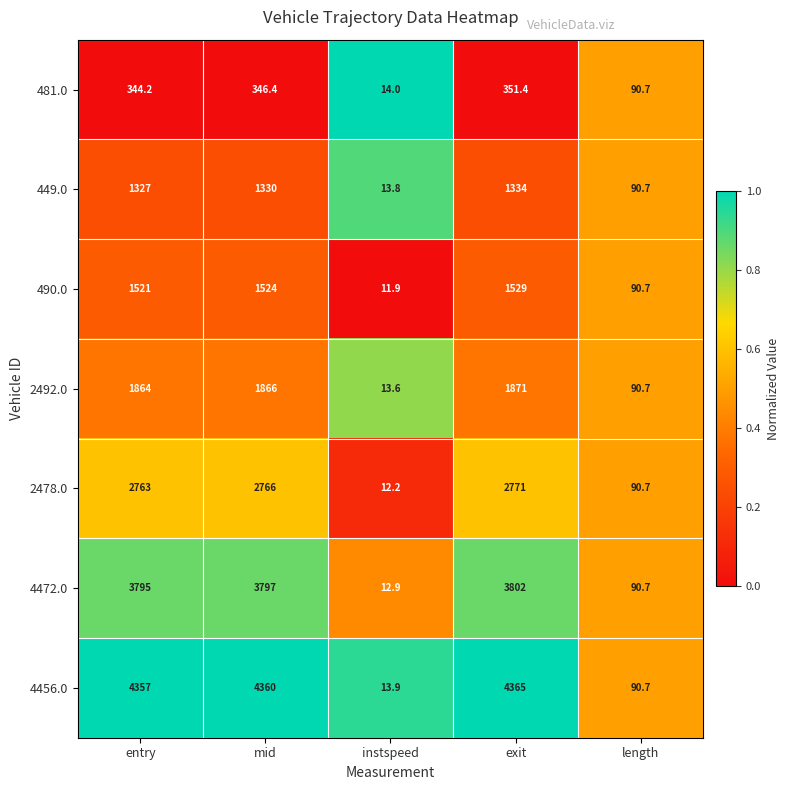

Which series changed the most between instspeed and length?

490.0